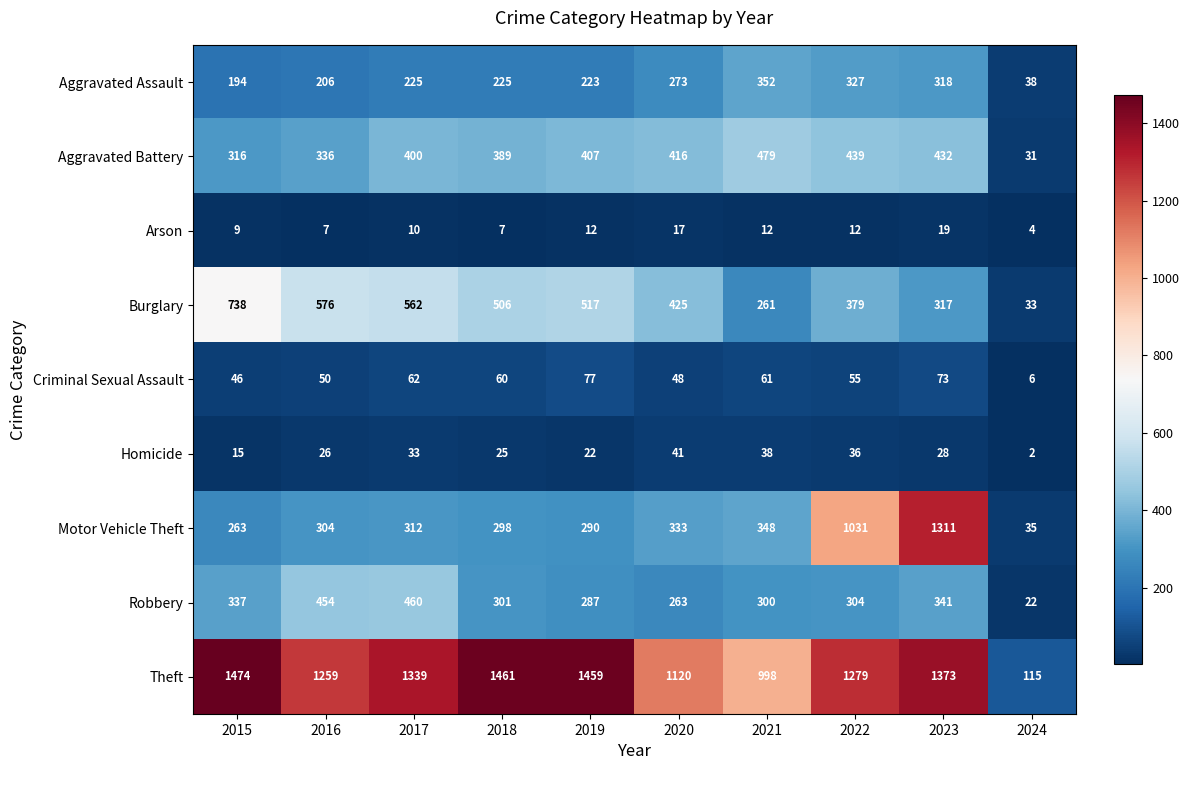

Between 2020 and 2022, which series saw the biggest shift?

Motor Vehicle Theft